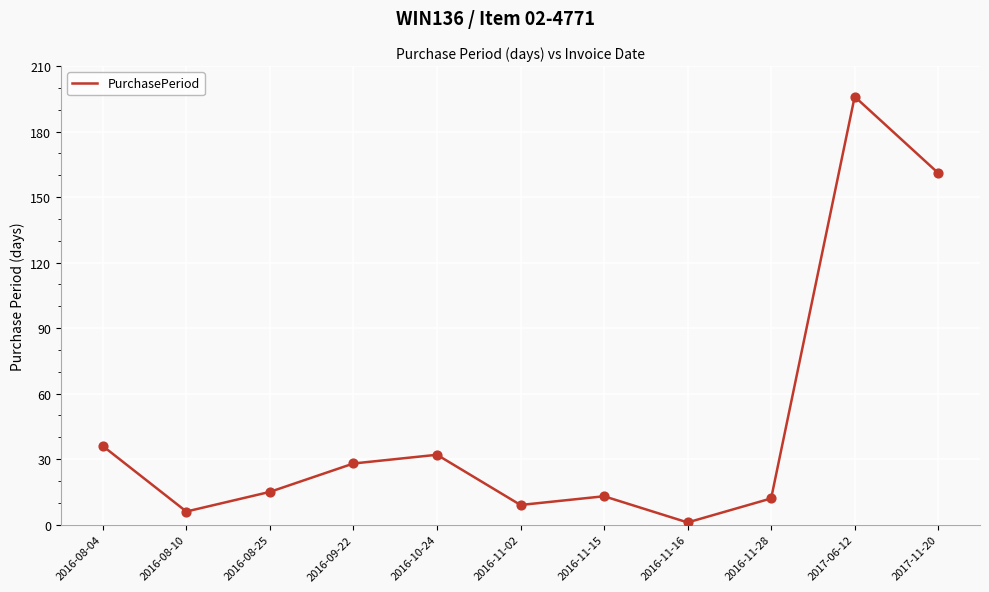

What is the ratio of the value at 2016-08-25 to the value at 2016-11-15?

1.2